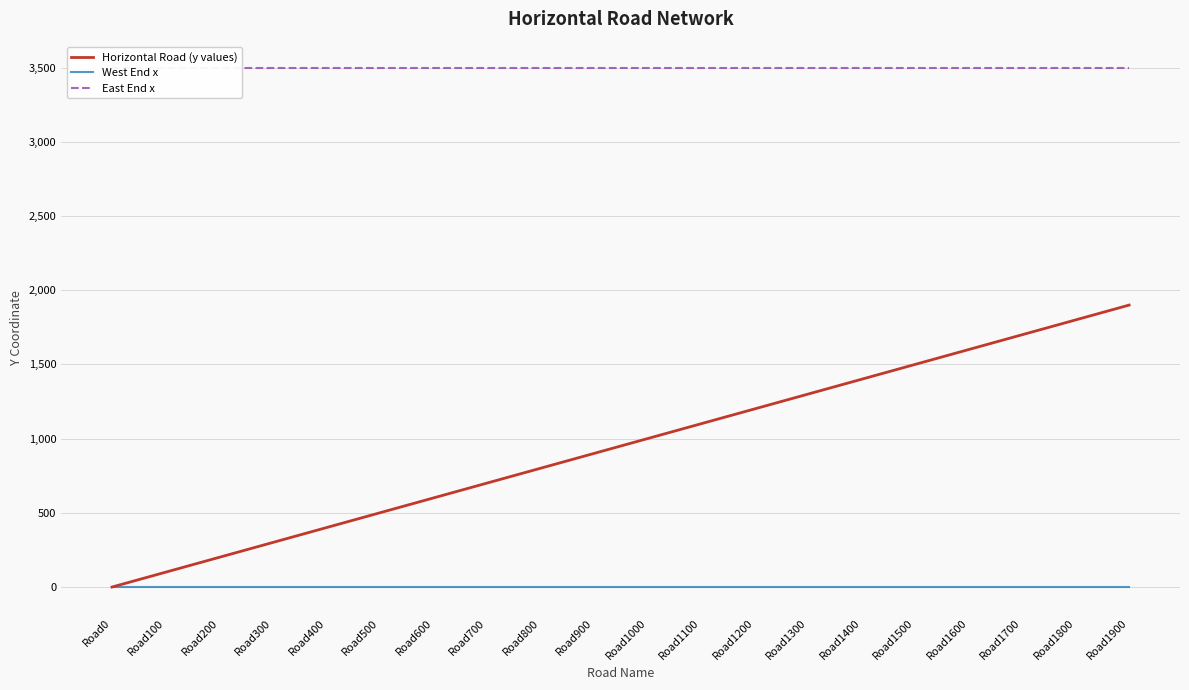

Which series has the largest range (max minus min)?

Horizontal Road (y values)